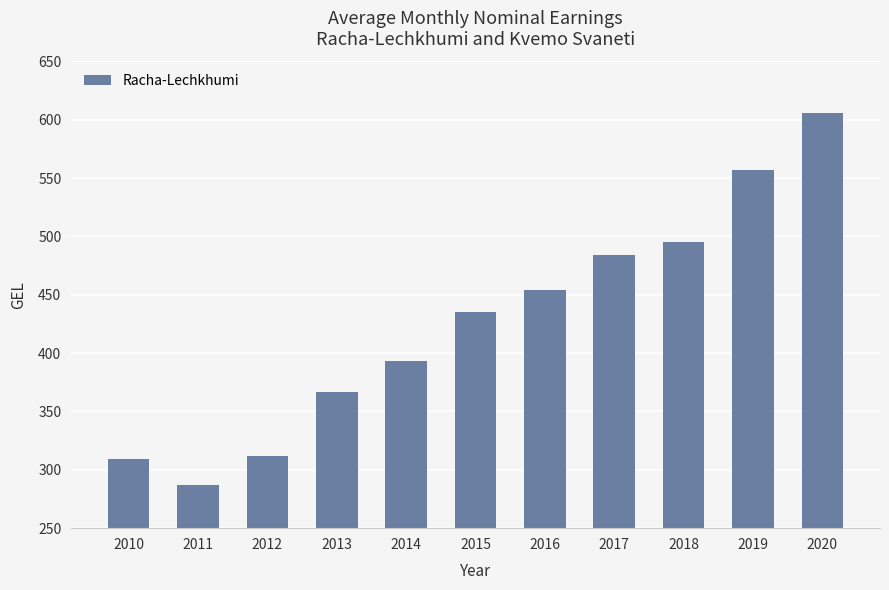

The chart shows a value of 312.2 at 2012. True or false?

True